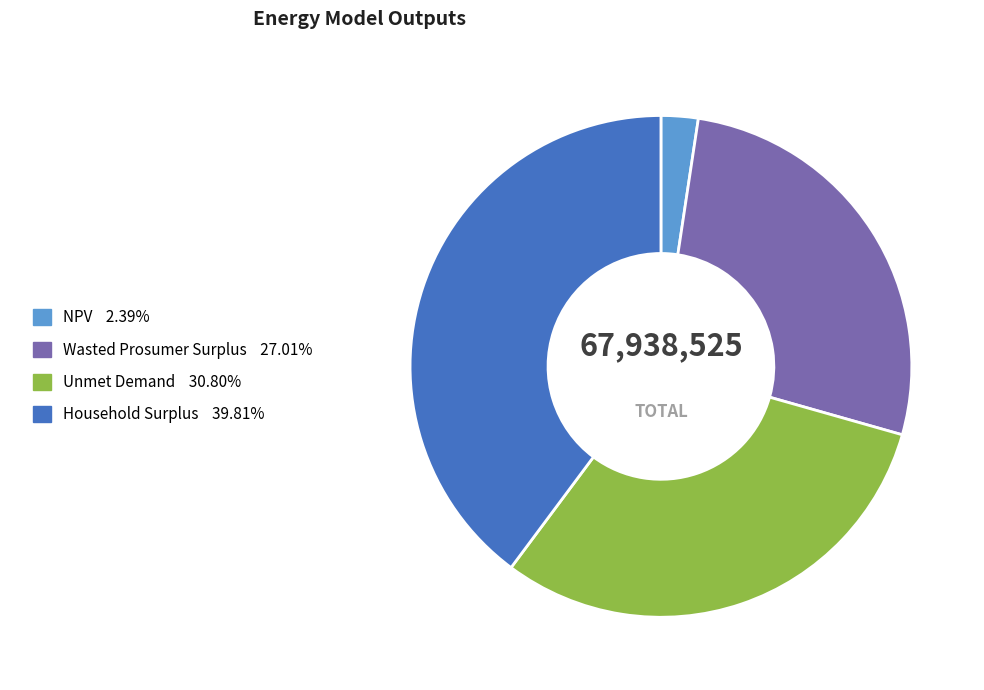

Is the sum of Household Surplus and Wasted Prosumer Surplus greater than half?

Yes